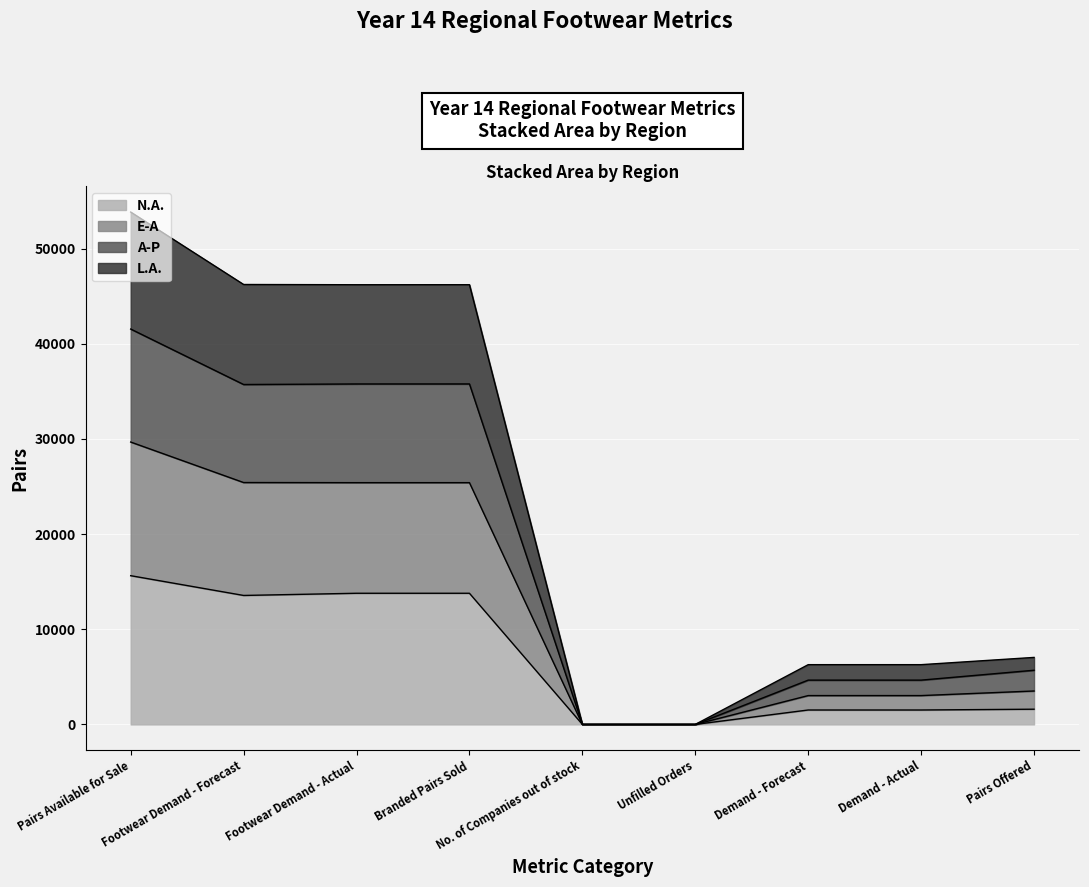

Is it true that N.A. equals 1515 at Demand - Actual?

True